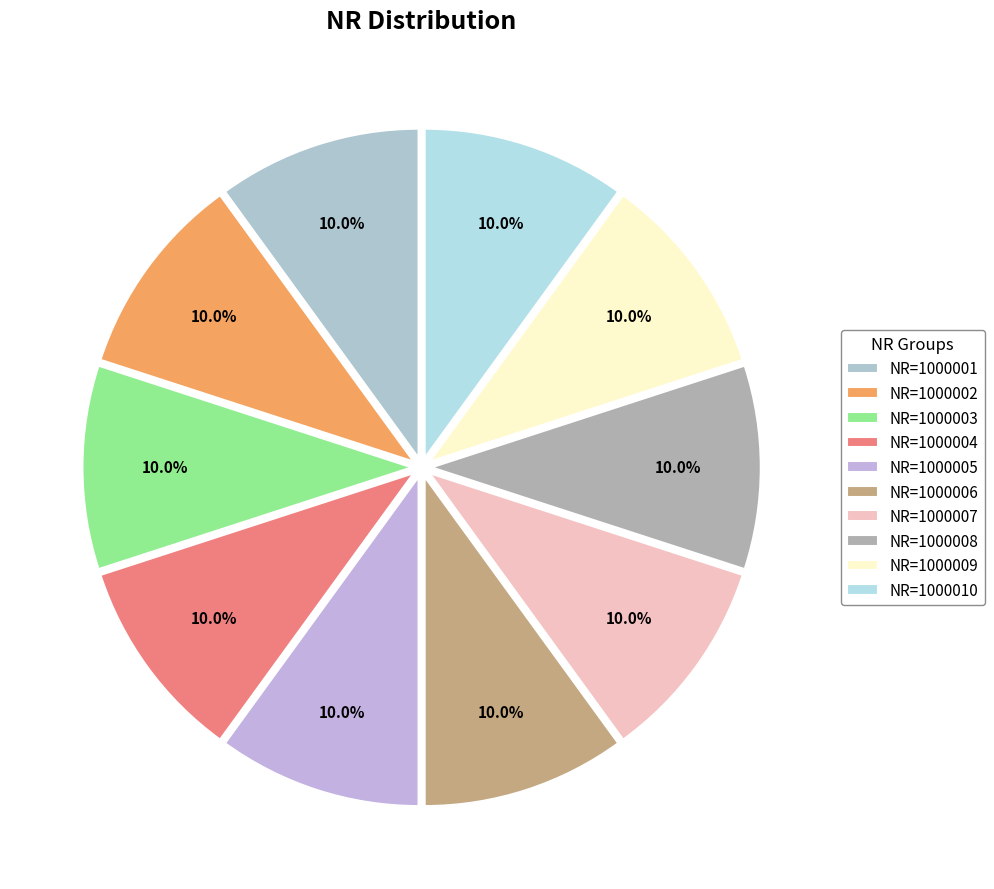

Rank the categories by value from lowest to highest.

NR=1000001, NR=1000002, NR=1000003, NR=1000004, NR=1000005, NR=1000006, NR=1000007, NR=1000008, NR=1000009, NR=1000010